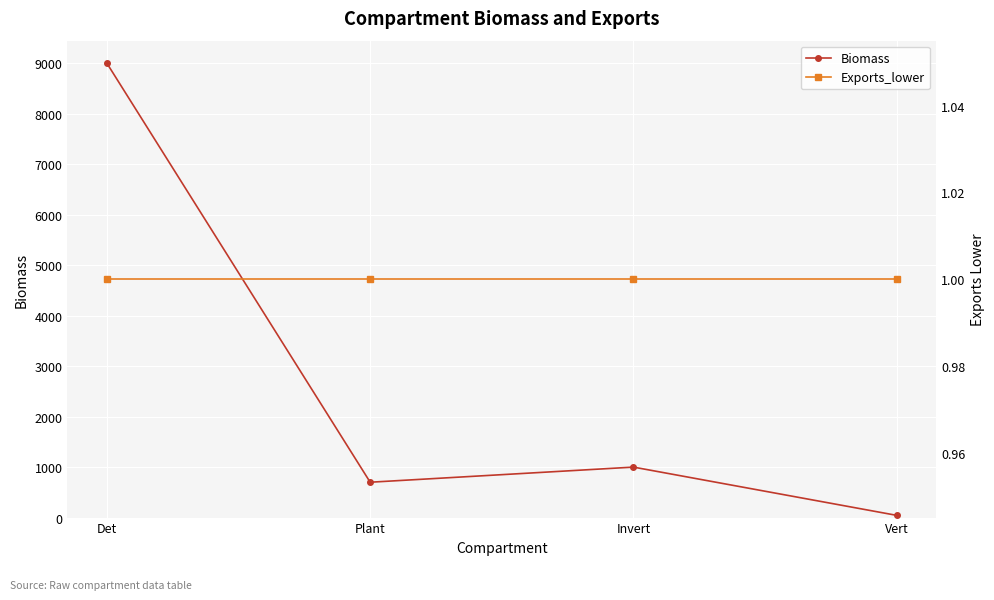

True or false: Biomass and Exports_lower intersect in this chart.

False